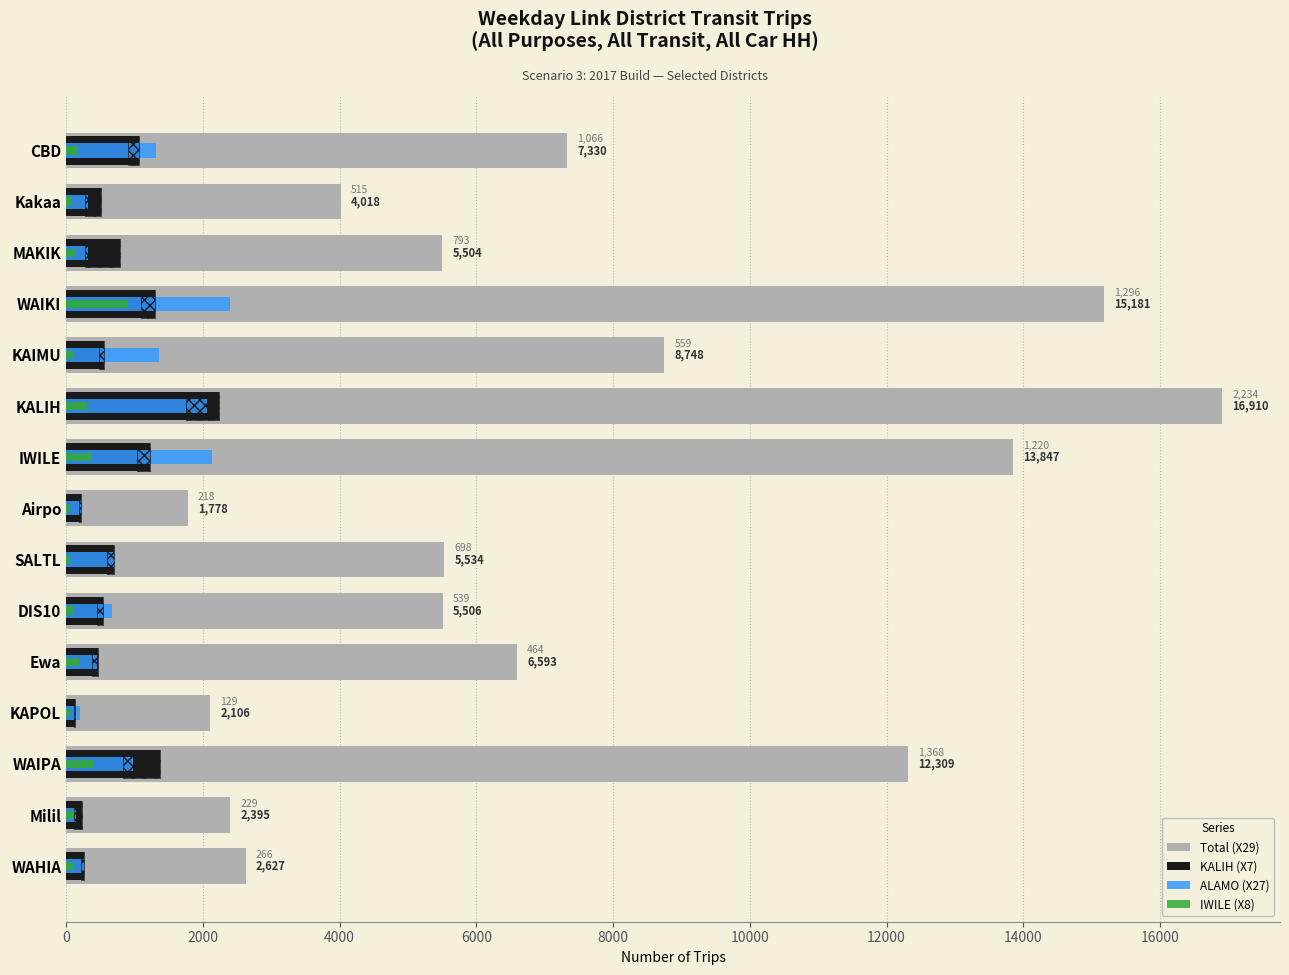

The Total (X29) series shows 2106 at KAPOL. True or false?

True